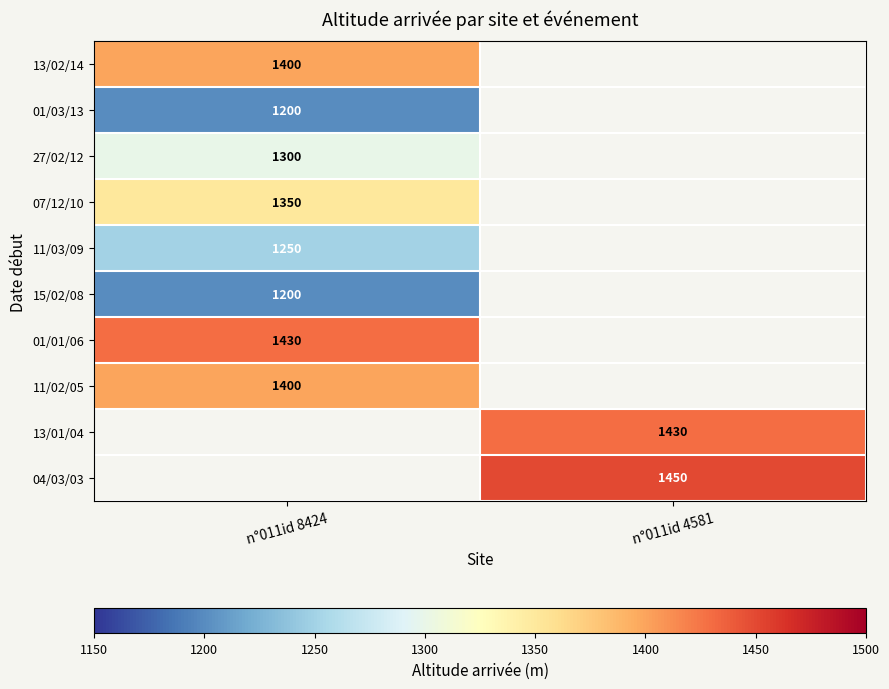

The value of 13/01/04 at n°011id 4581 is 1430. True or false?

True